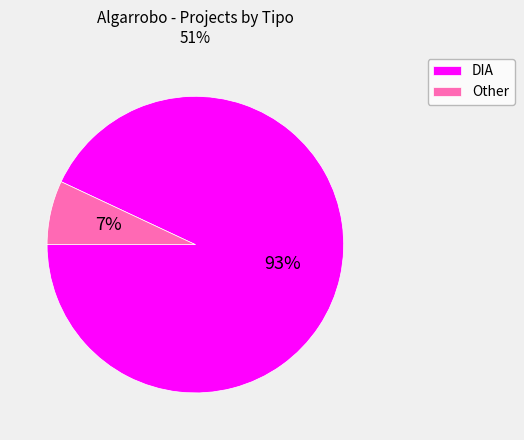

To the nearest percent, what is the combined percentage of Other and DIA?

100%